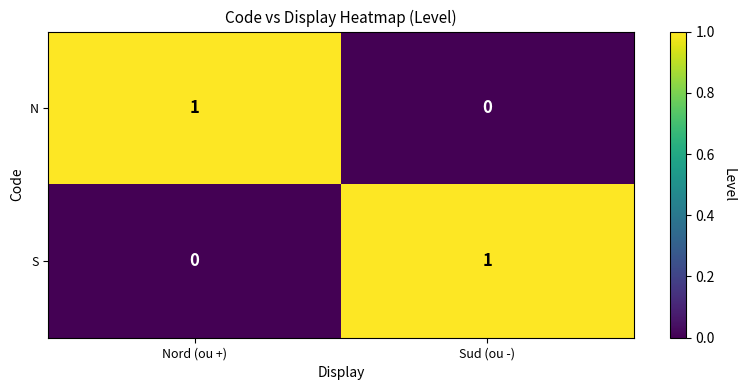

At which label is S closest to 0?

Nord (ou +)